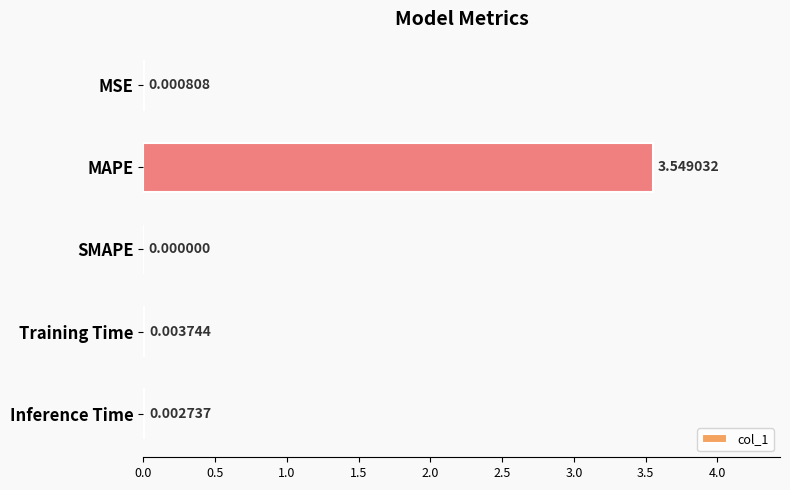

At which category does the chart reach its peak across all series?

MAPE